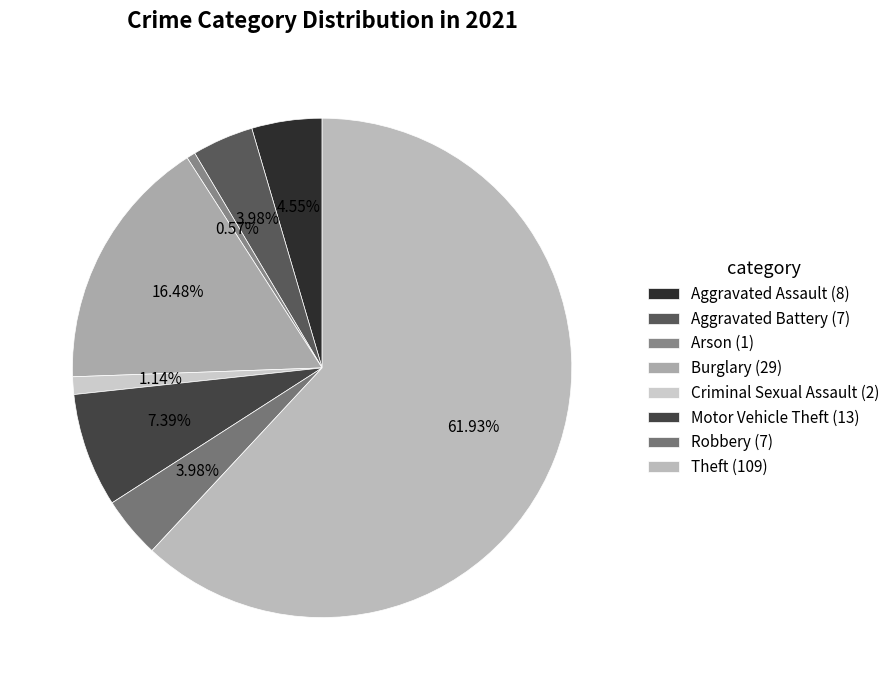

How many slices are in this pie chart?

8